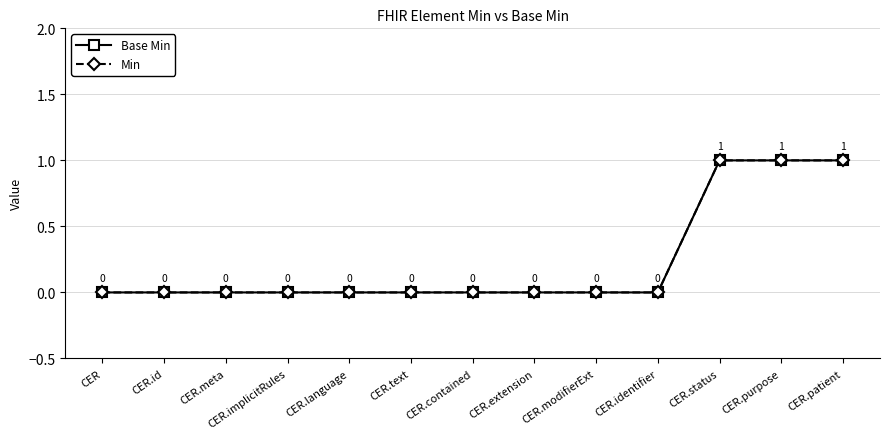

True or false: Min and Base Min cross at least once.

False